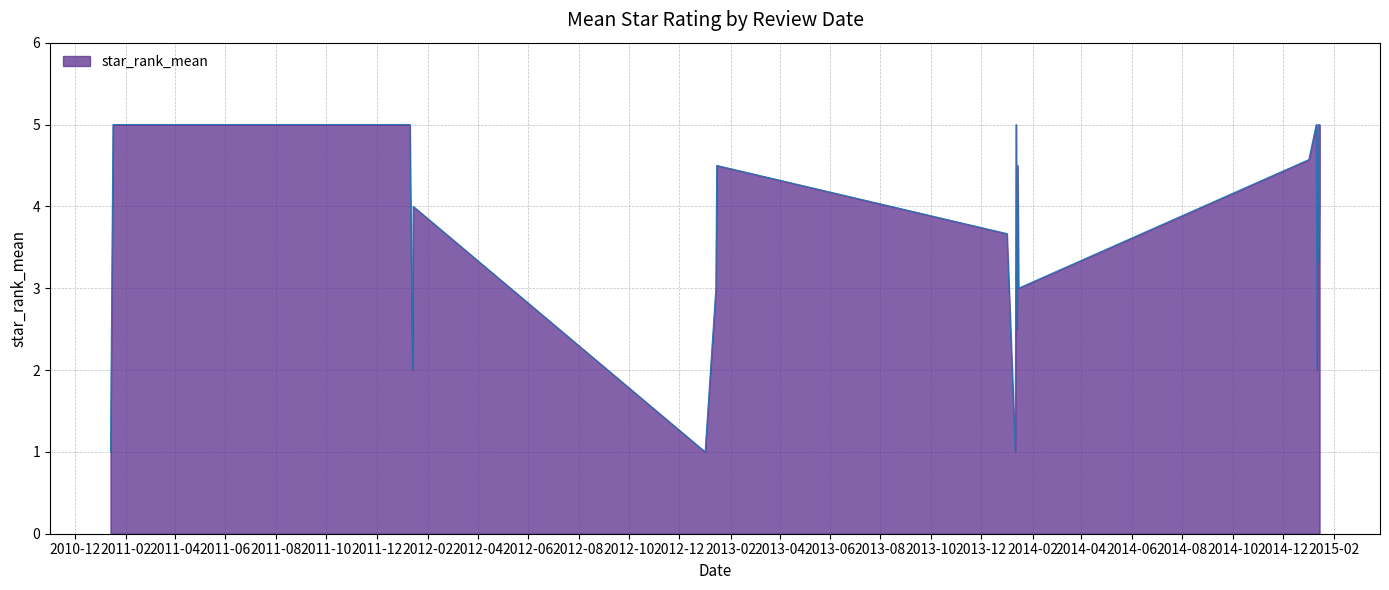

What is the smallest value displayed?

1.0